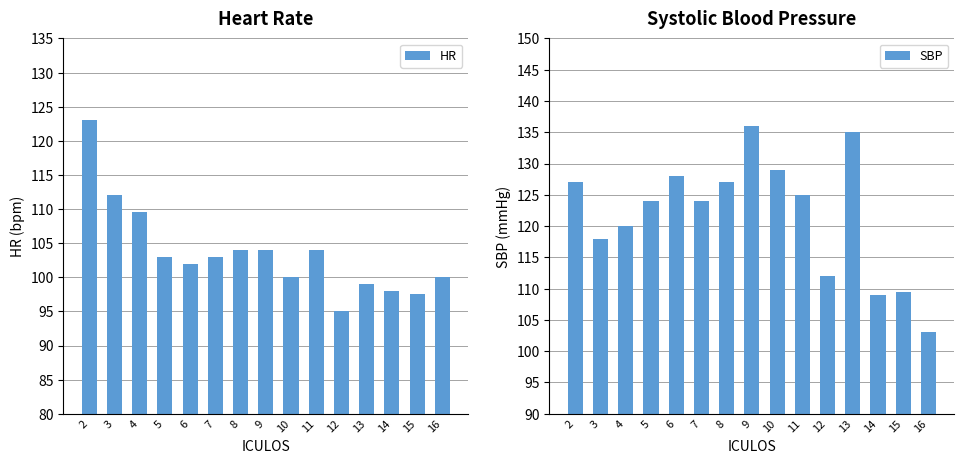

What is the approximate value of HR at 11?

104.0